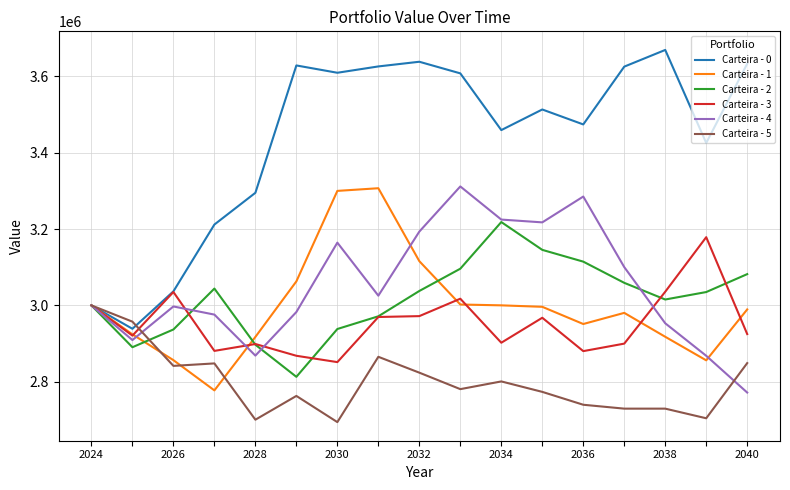

Which series has the largest range (max minus min)?

Carteira - 0